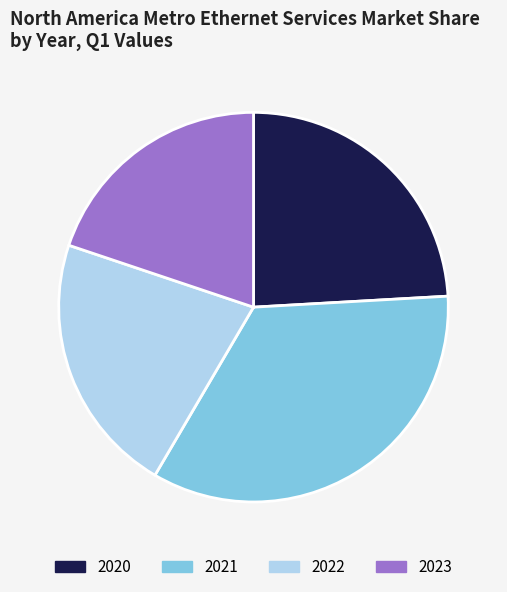

How many segments does this pie chart have?

4